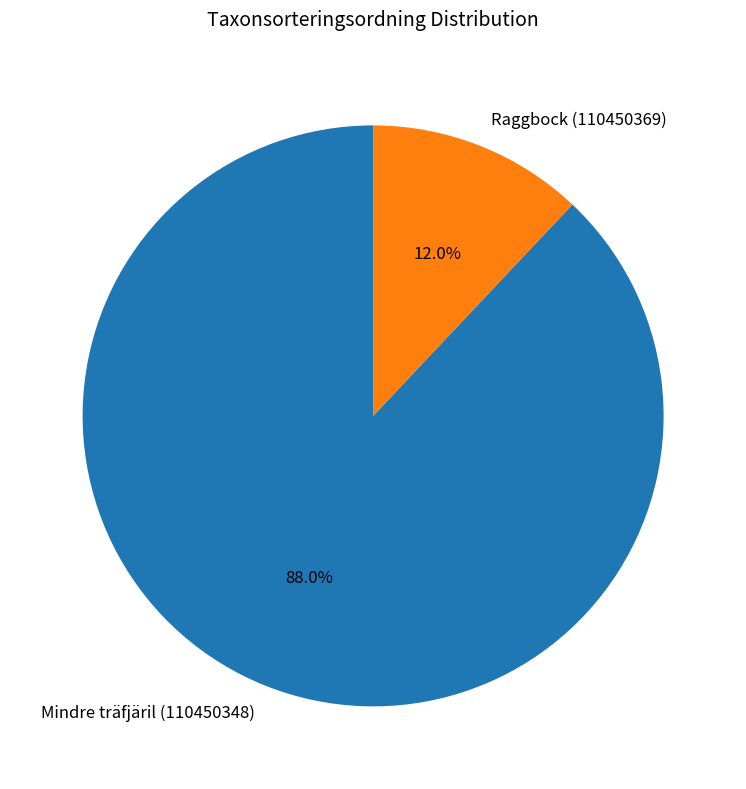

Which slice is the smallest?

Raggbock (110450369)